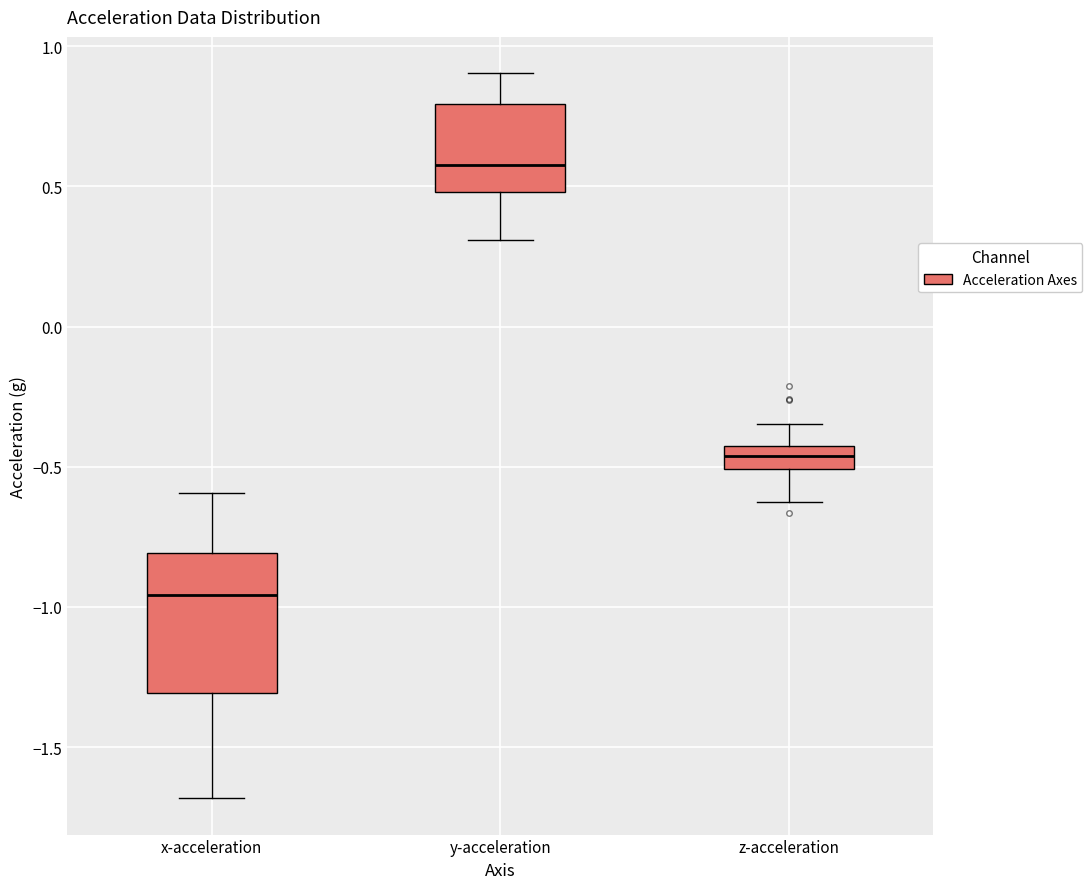

Where is the lower edge of the box for z-acceleration on the y-axis? The values are not printed on the chart, so give them approximately, as read against the axis.

-0.50